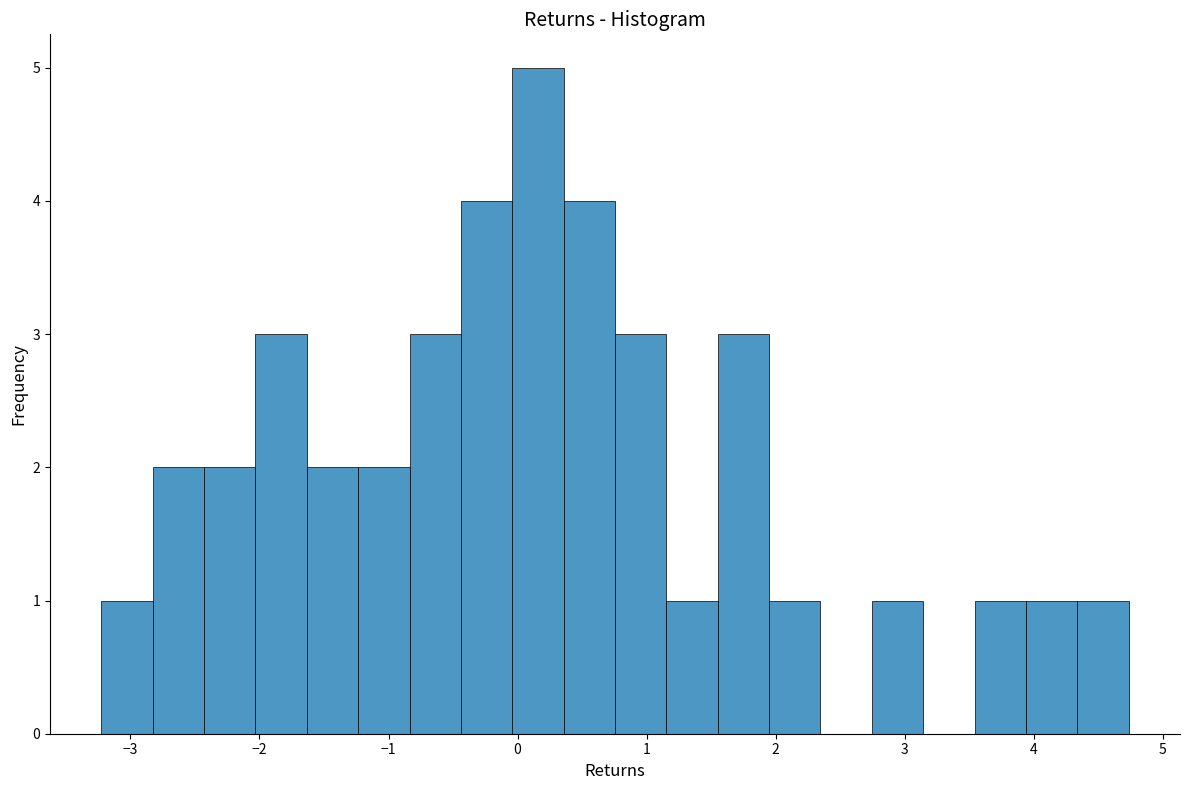

Around what value on the x-axis is the tallest bar? Give the approximate position of its centre, as read against the axis.

0.2